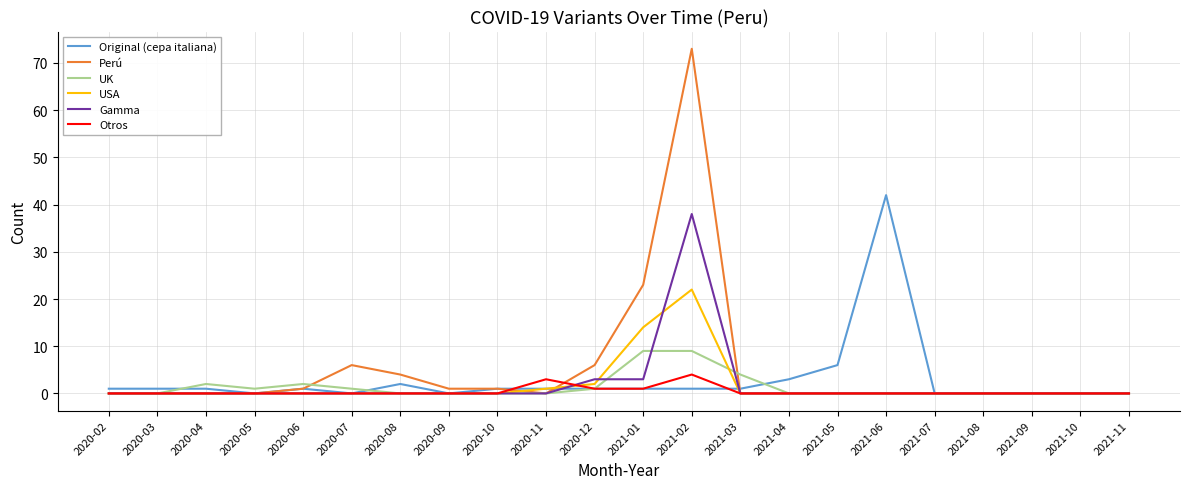

What is the difference between the maximum and minimum values in the Original (cepa italiana) series?

42